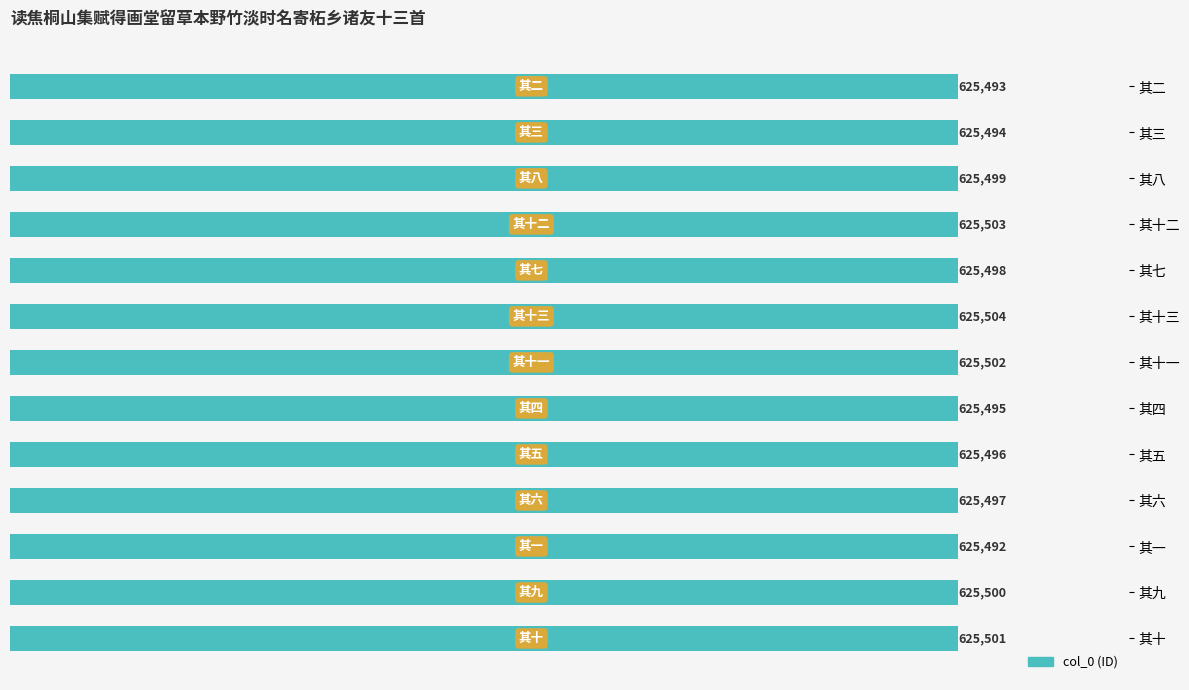

Which has a higher value, 其十一 or 其十三?

其十三